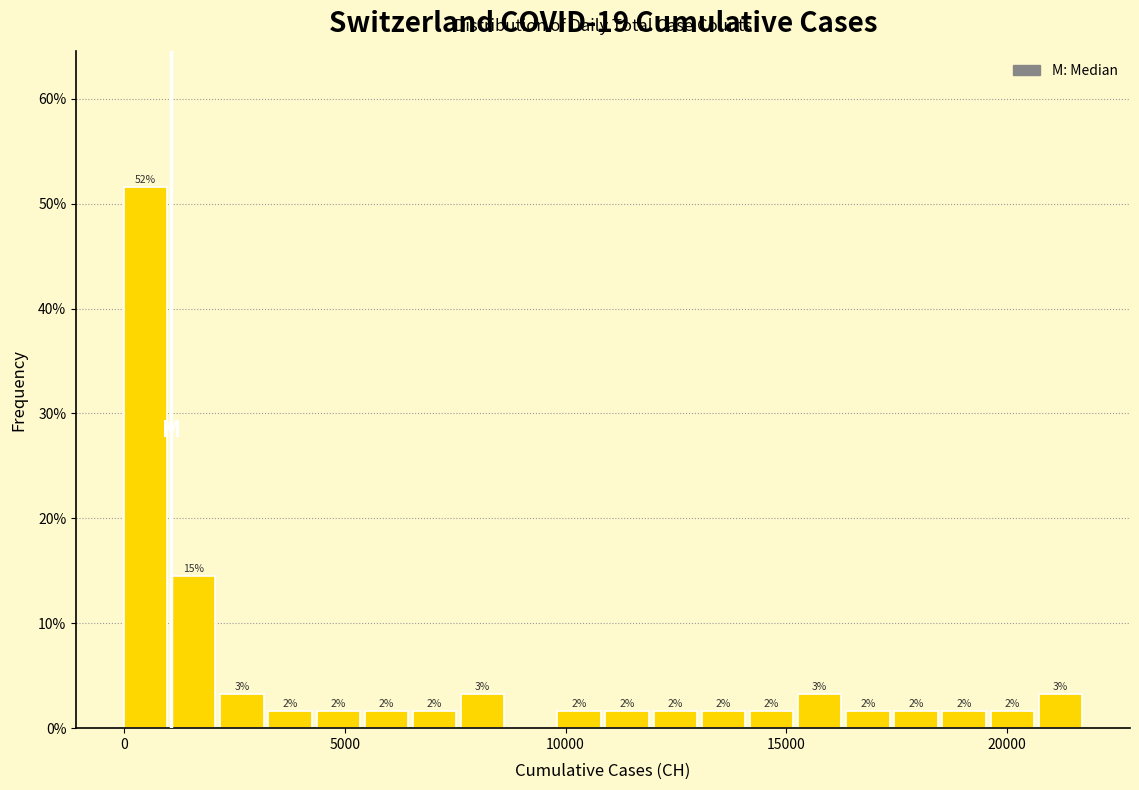

Read against the x-axis, roughly where is the centre of the tallest bar?

500